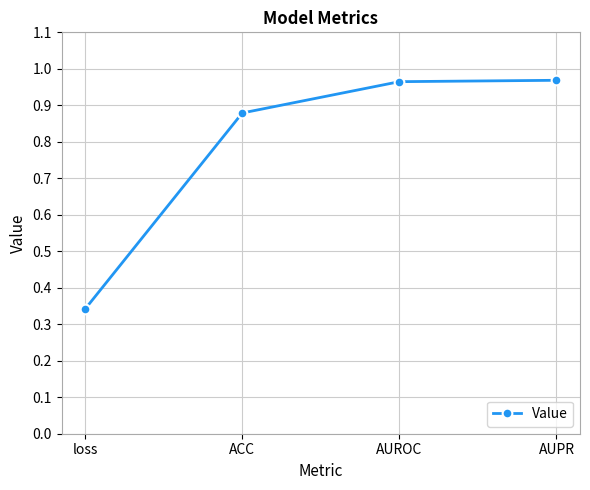

Is this an area chart (filled region under the line)?

No